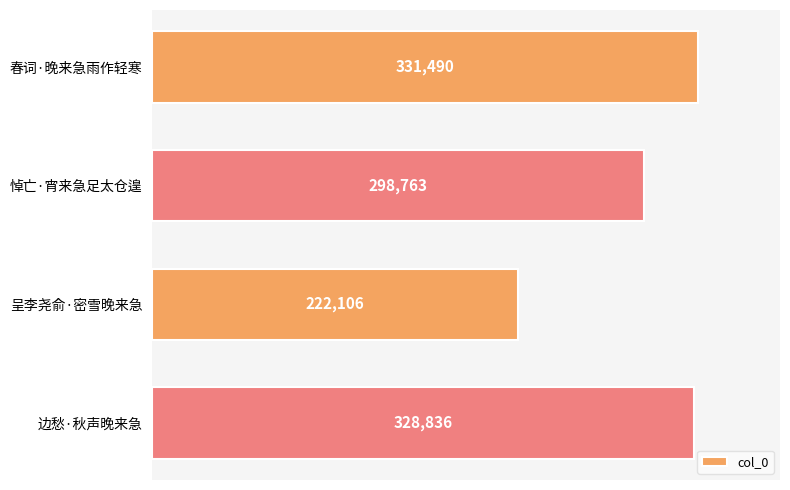

At which category does the chart reach its minimum across all series?

呈李尧俞·密雪晚来急